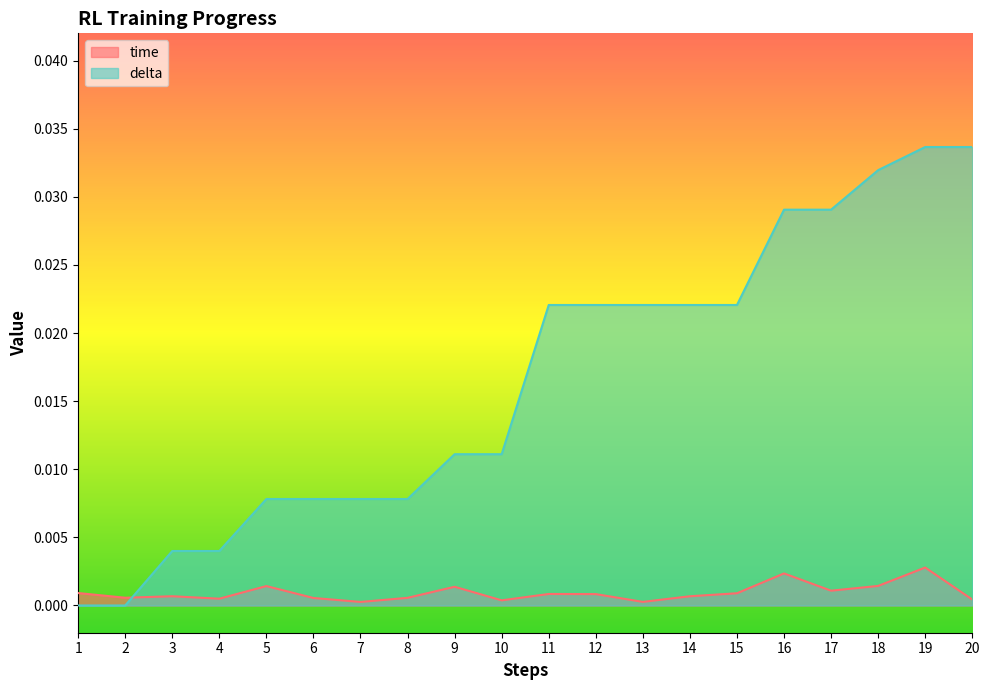

The value of delta at 14 is 0.0. True or false?

False